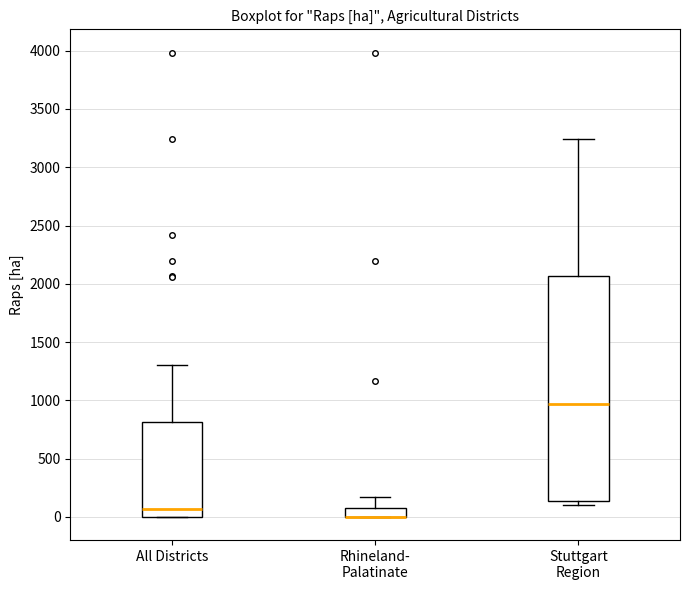

Reading left to right, read every box against the y-axis: the position of its median line, the range the box covers, and the ends of its whiskers. The values are not printed on the chart, so give them approximately, as read against the axis.

All Districts: median 50, box 0 to 800, whiskers 0 to 1300
Rhineland- Palatinate: median 0 (drawn on the box's lower edge), box 0 to 100, whiskers 0 to 150
Stuttgart Region: median 950, box 150 to 2050, whiskers 100 to 3250